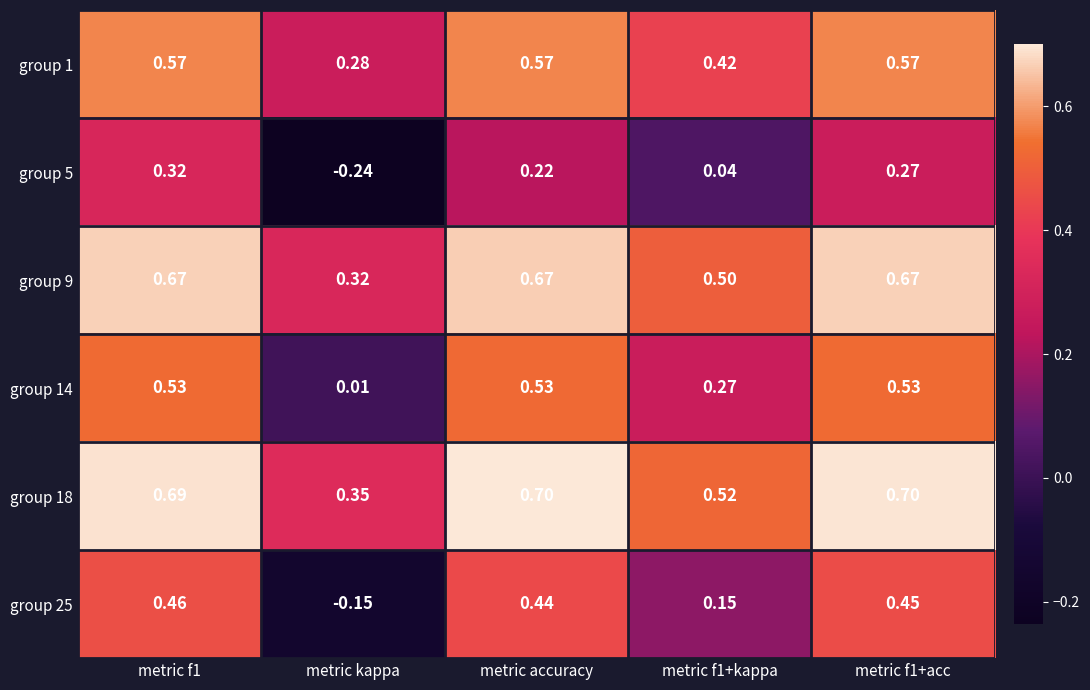

Where is group 14 nearest to the value 0?

metric kappa